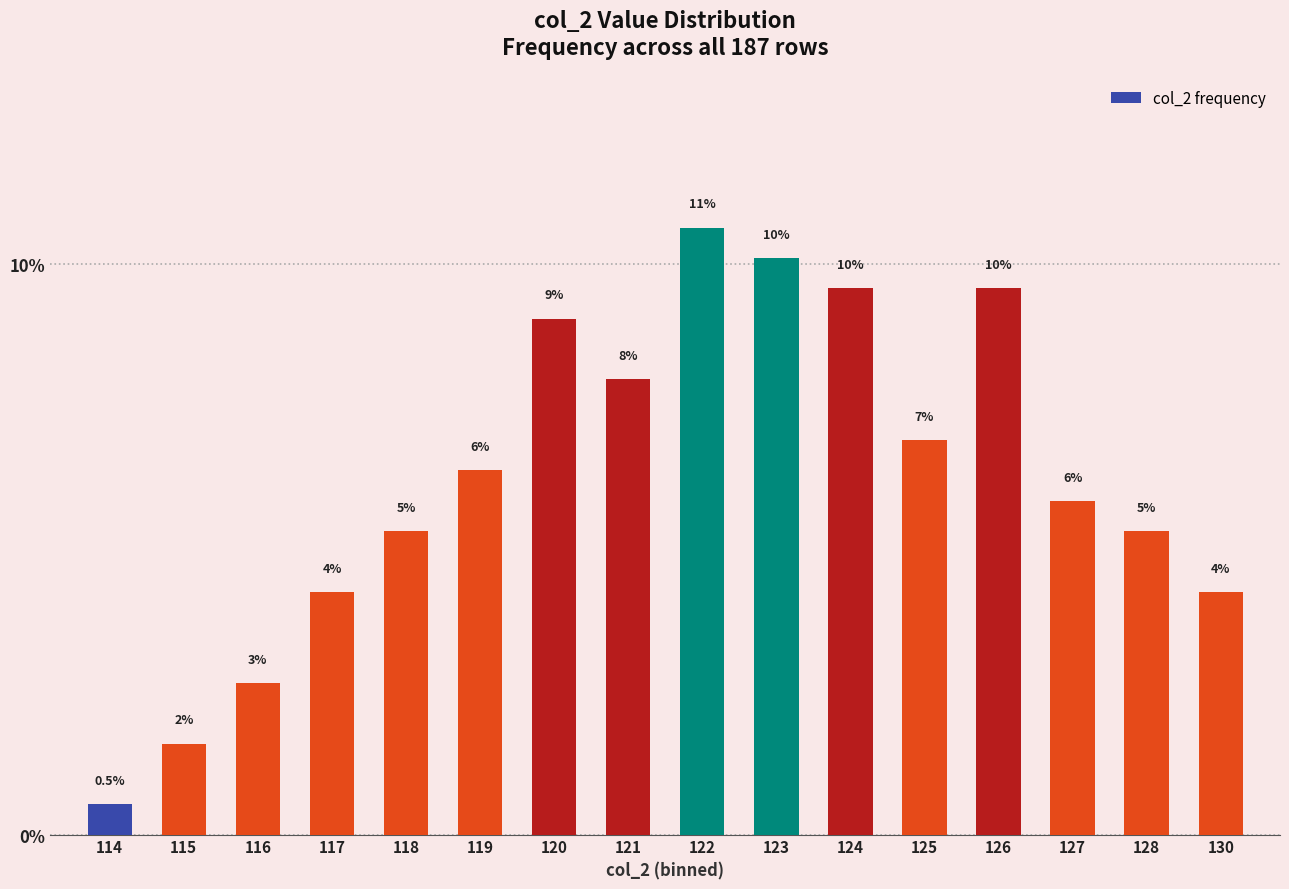

Rank the categories by value from highest to lowest.

122, 123, 124, 126, 120, 121, 125, 119, 127, 118, 128, 117, 130, 116, 115, 114